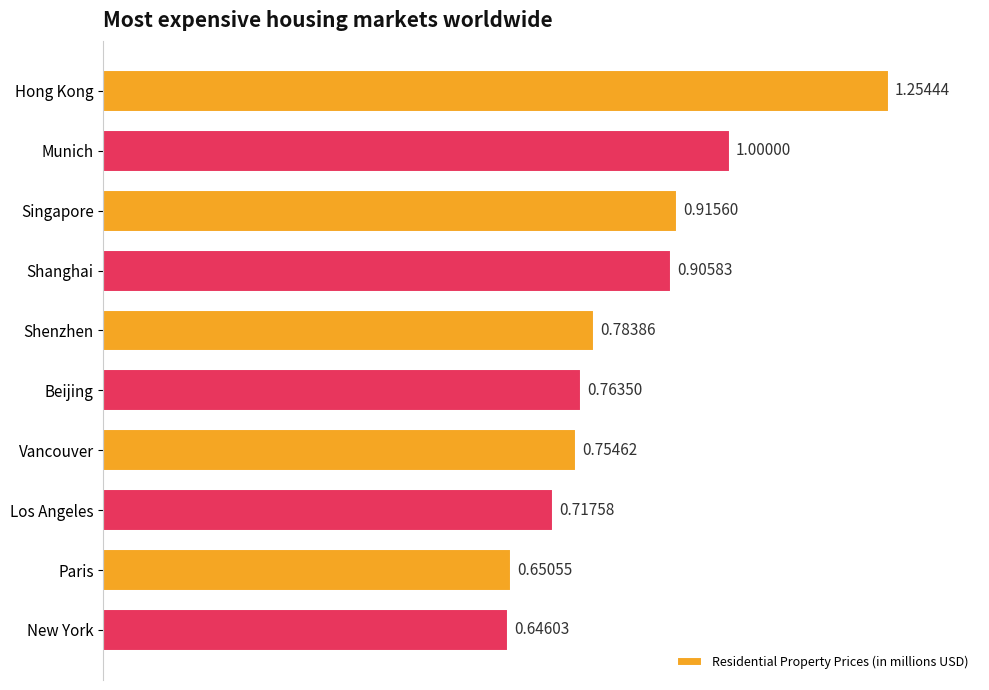

List the labels in order of value, smallest first.

New York, Paris, Los Angeles, Vancouver, Beijing, Shenzhen, Shanghai, Singapore, Munich, Hong Kong